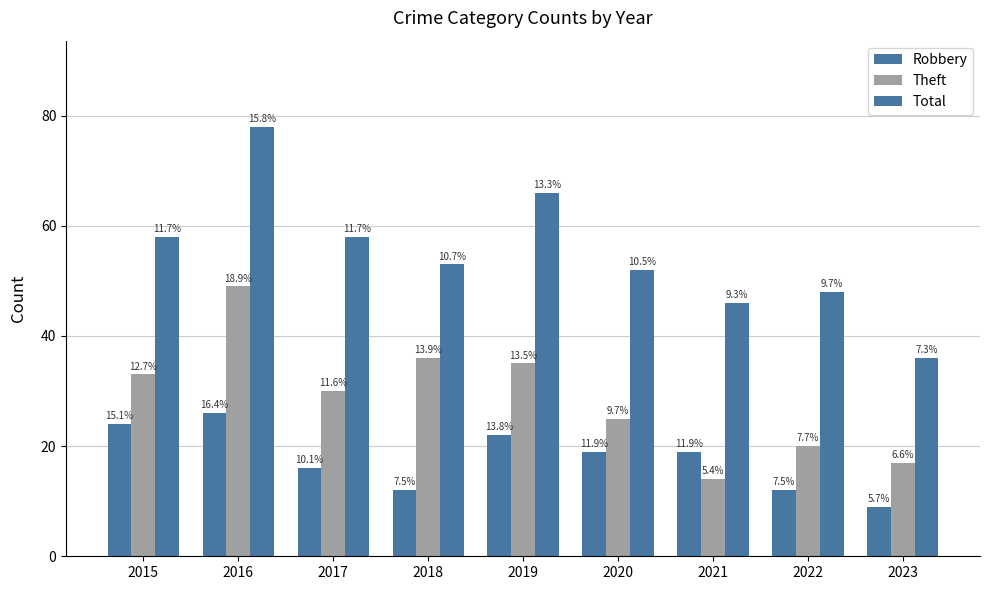

Between 2015 and 2017, which series saw the biggest shift?

Robbery